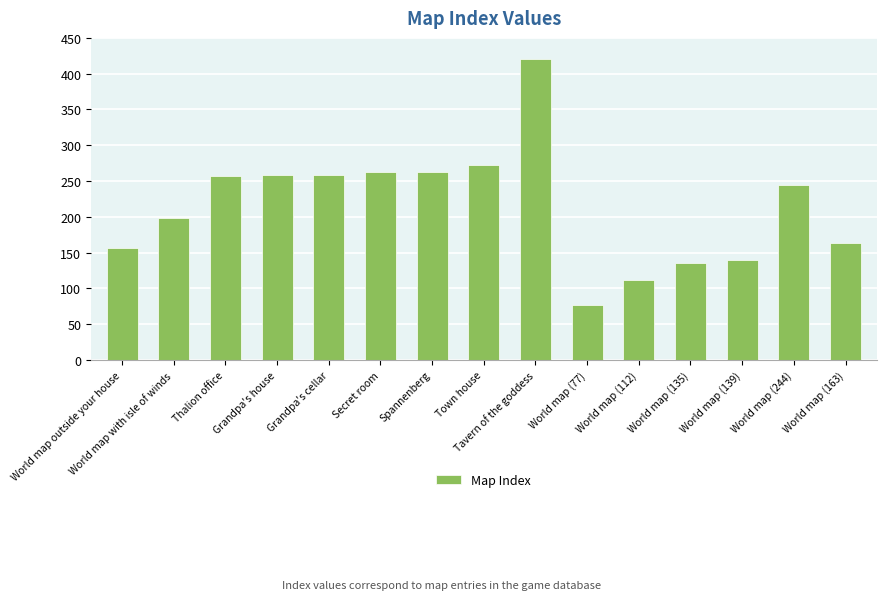

Is it true that the value at Spannenberg is 263?

True